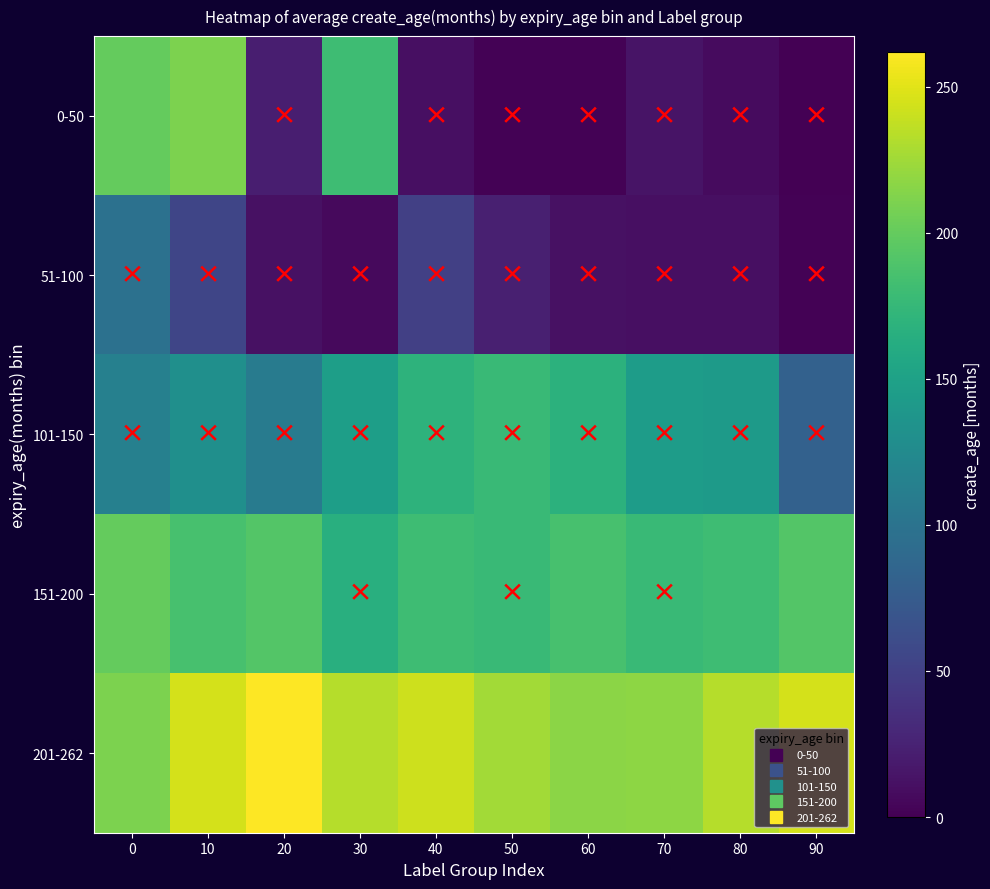

How many categories are shown in the chart?

10